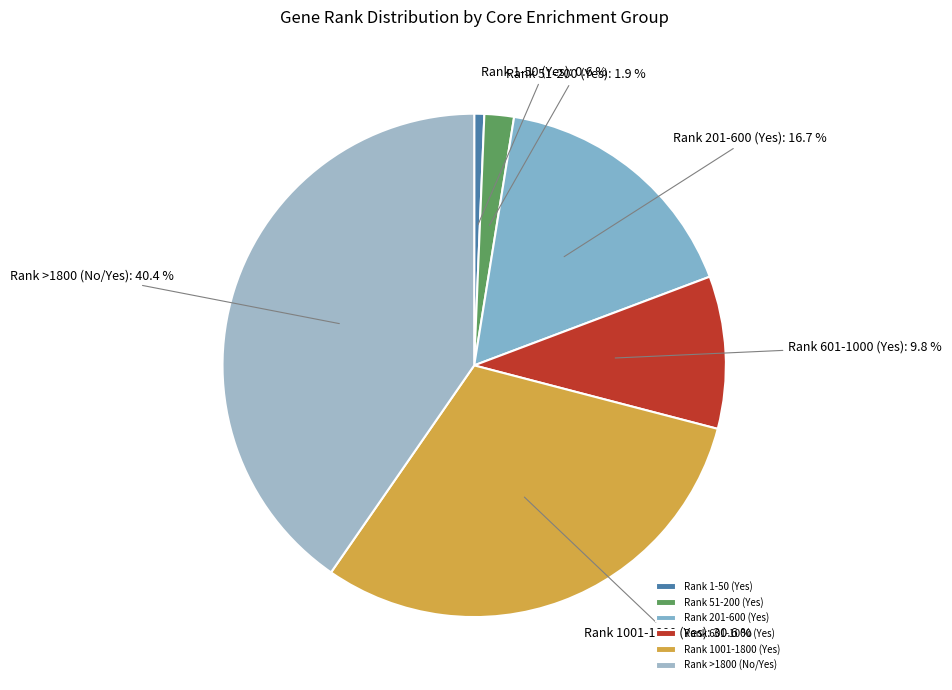

What is the total percentage of Rank 601-1000 (Yes) and Rank 1001-1800 (Yes)?

40.4%